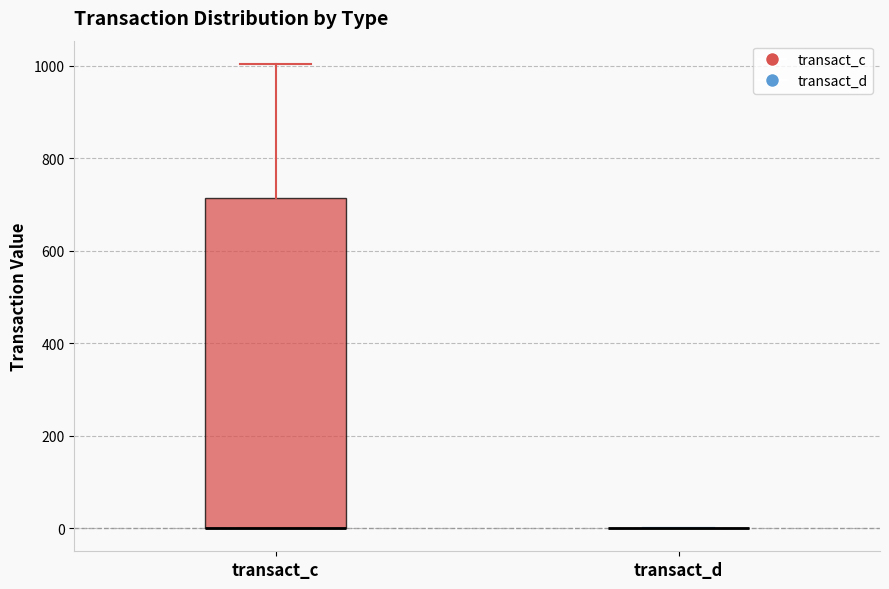

Reading left to right, transcribe this box plot: for each box, give where its median line is, the range the box spans, and where its two whiskers end, as read against the y-axis. The values are not printed on the chart, so give them approximately, as read against the axis.

transact_c: median 0 (drawn on the box's lower edge), box 0 to 720, whiskers 0 to 1000
transact_d: box collapsed to a line at 0, whiskers 0 to 0